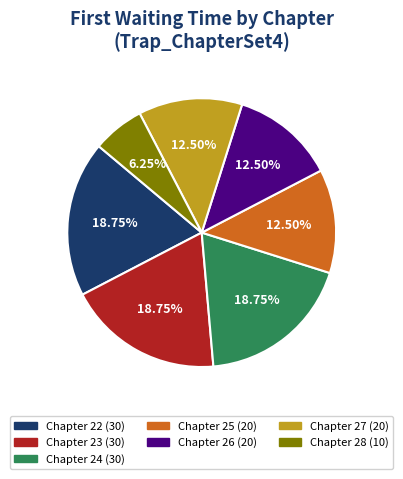

Does any single category account for the majority?

No